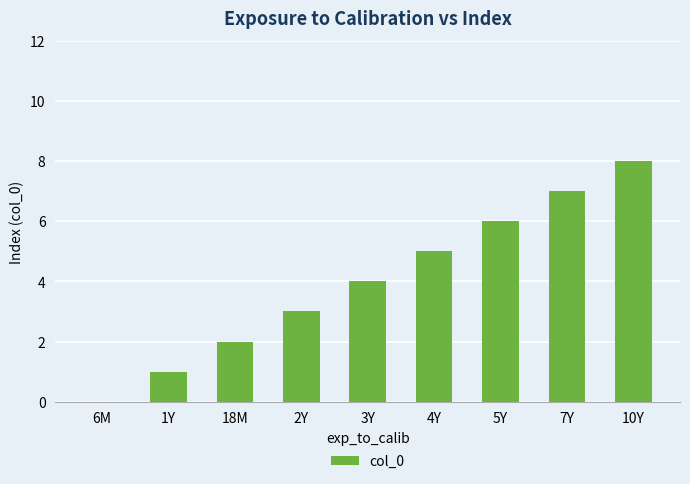

Between 5Y and 6M, which is larger?

5Y